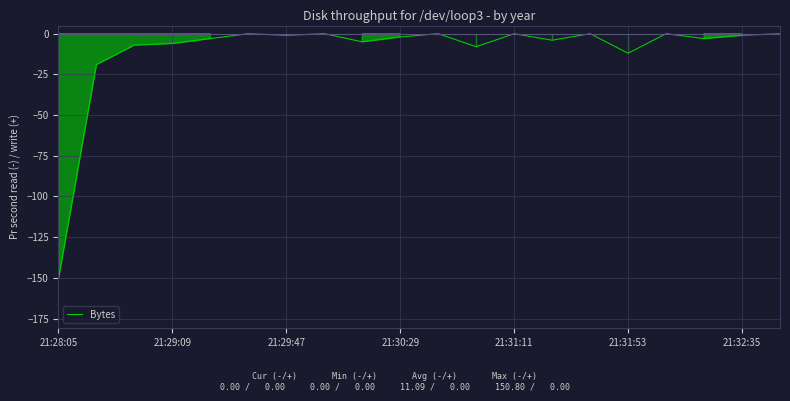

What is the smallest value displayed?

-150.8